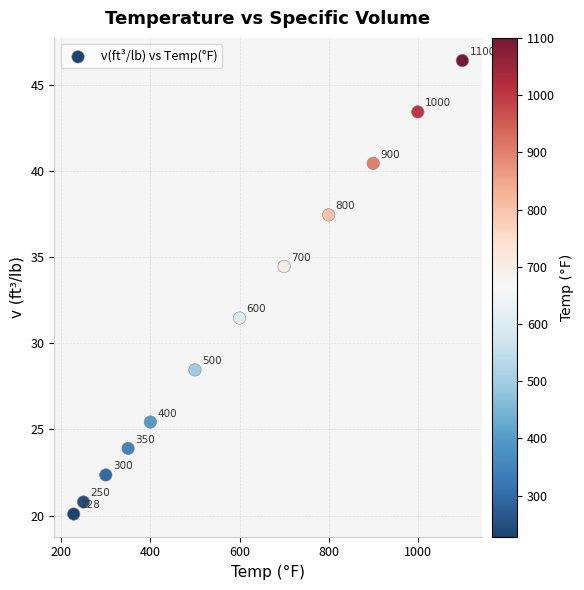

What is the range of Y values (max minus min)?

26.3